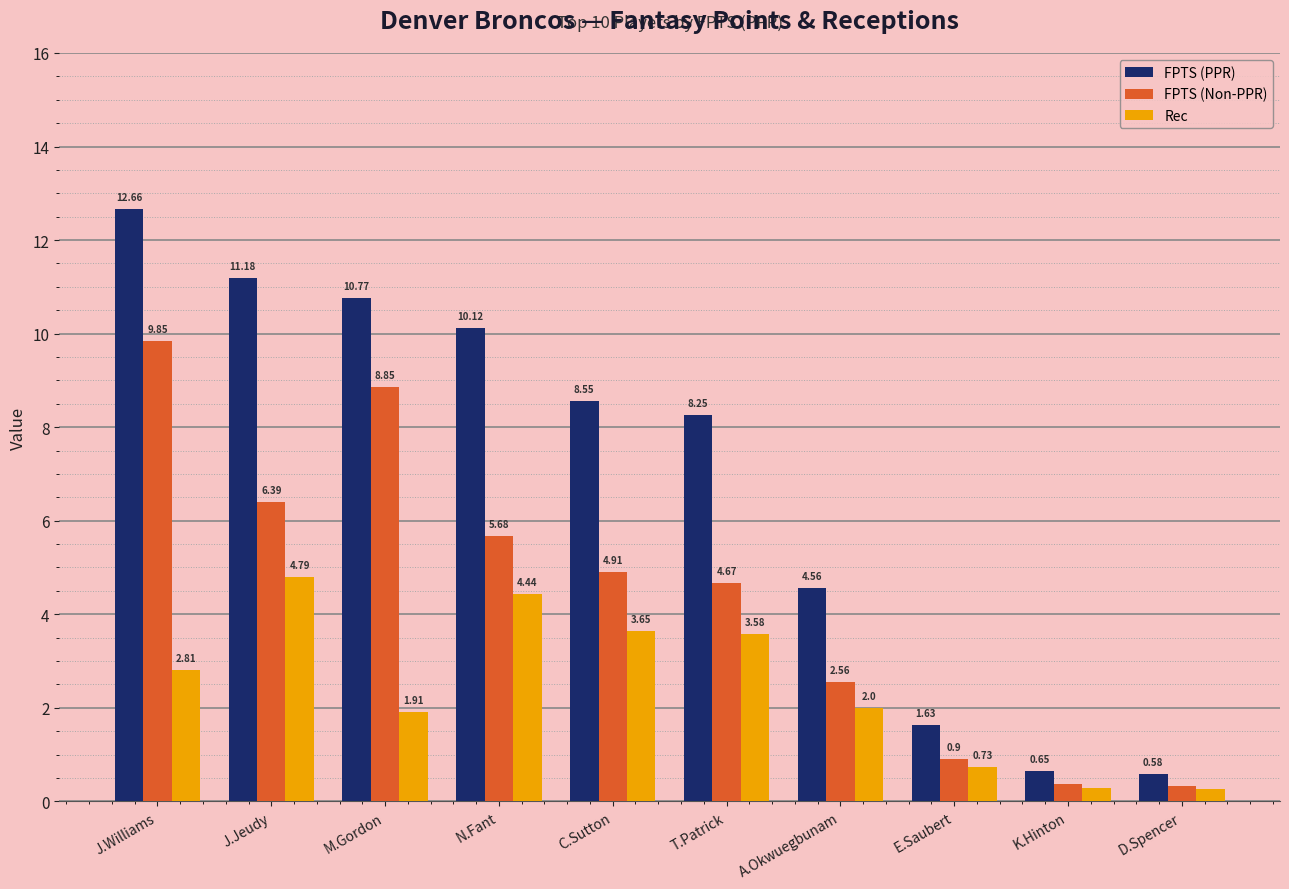

At which label does FPTS (Non-PPR) first exceed 4?

J.Williams